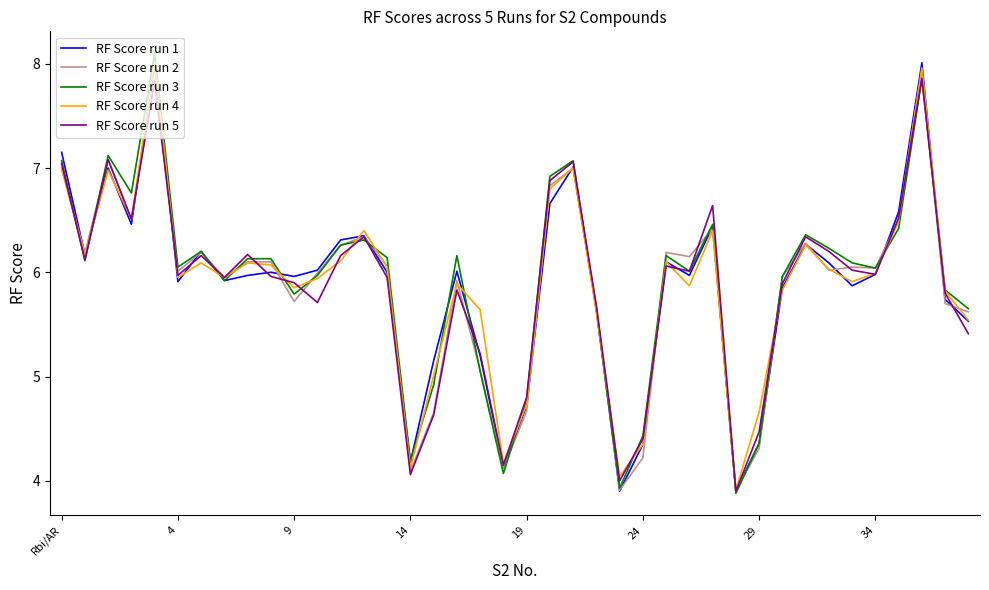

What is the smallest value displayed?

3.9